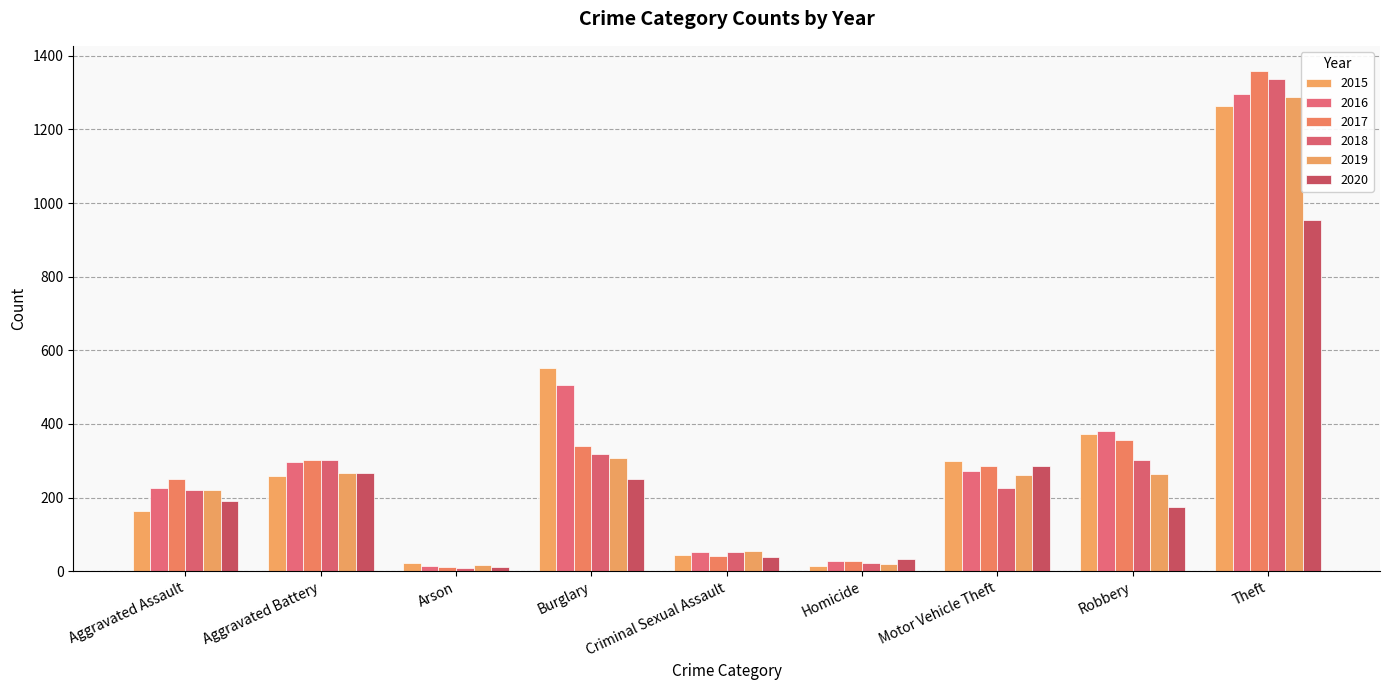

What is the value of the 2019 bar at the 8th from the left?

263